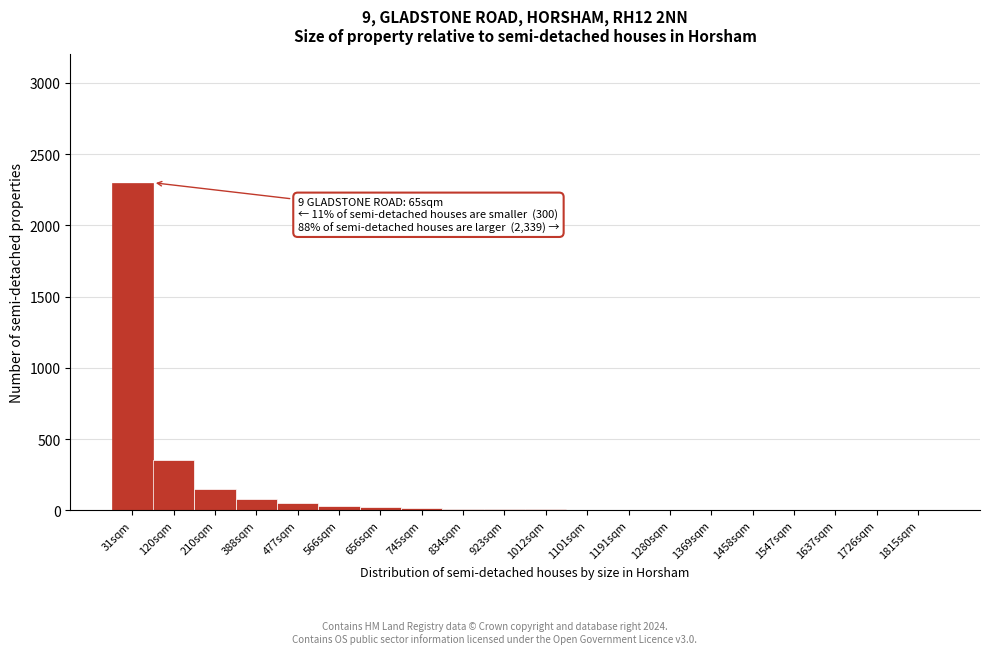

True or false: the data shows 50 at 477sqm.

True